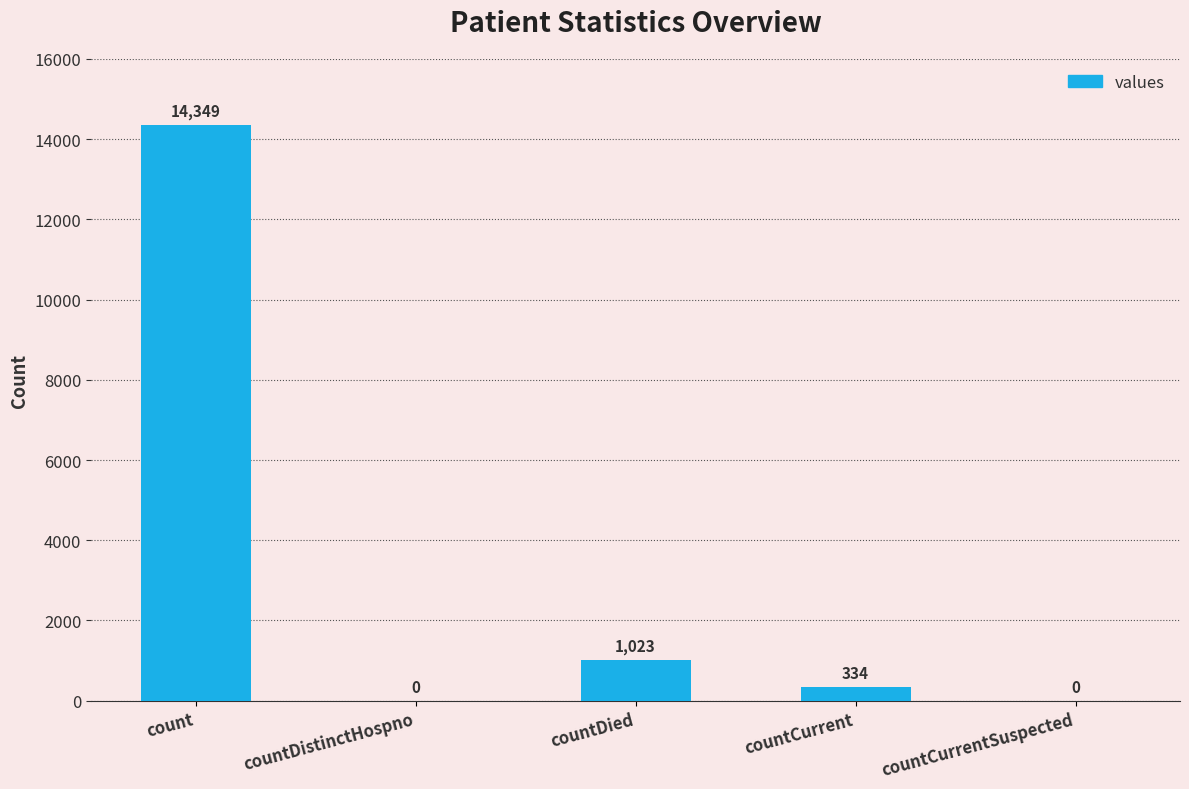

What is the average value?

3141